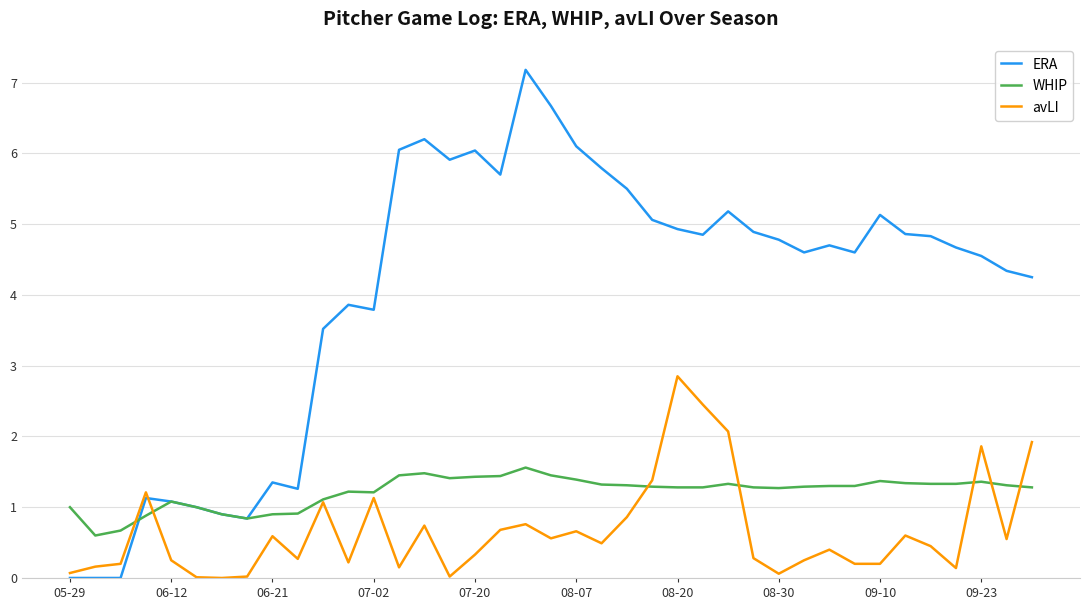

How many lines are shown in the chart?

3